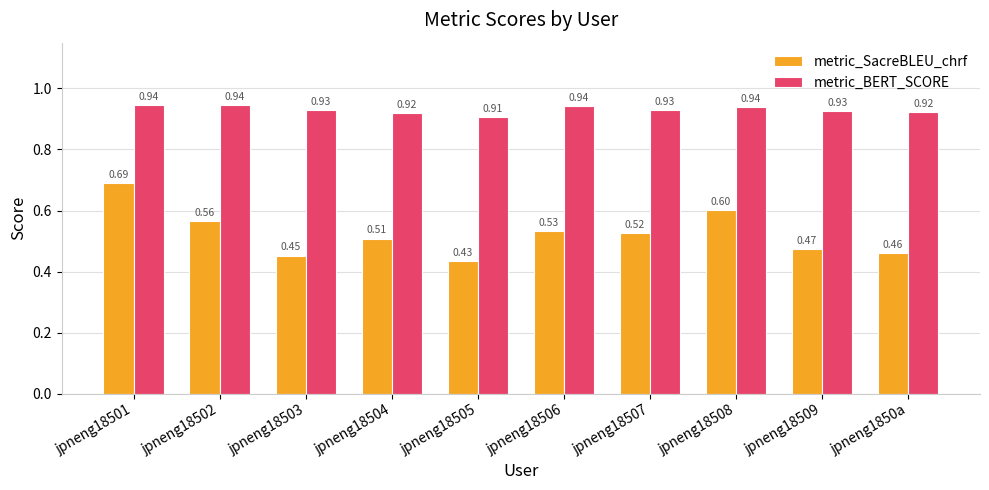

List the series in order of their peak value, lowest first.

metric_SacreBLEU_chrf, metric_BERT_SCORE